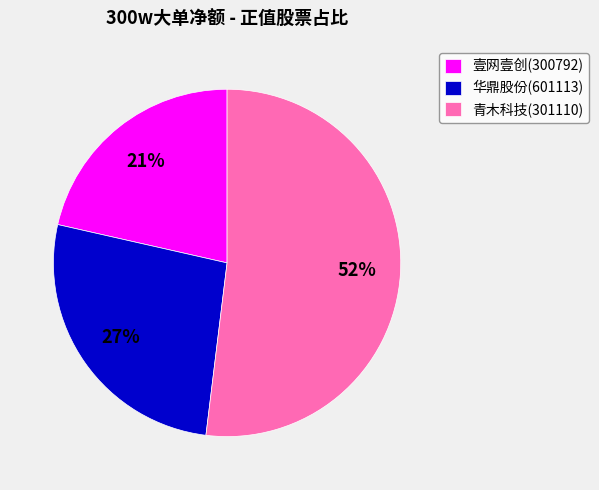

What is the largest slice in the pie chart?

青木科技(301110)